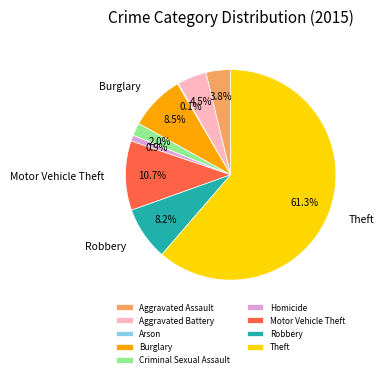

Between Homicide and Aggravated Assault, which is larger?

Aggravated Assault